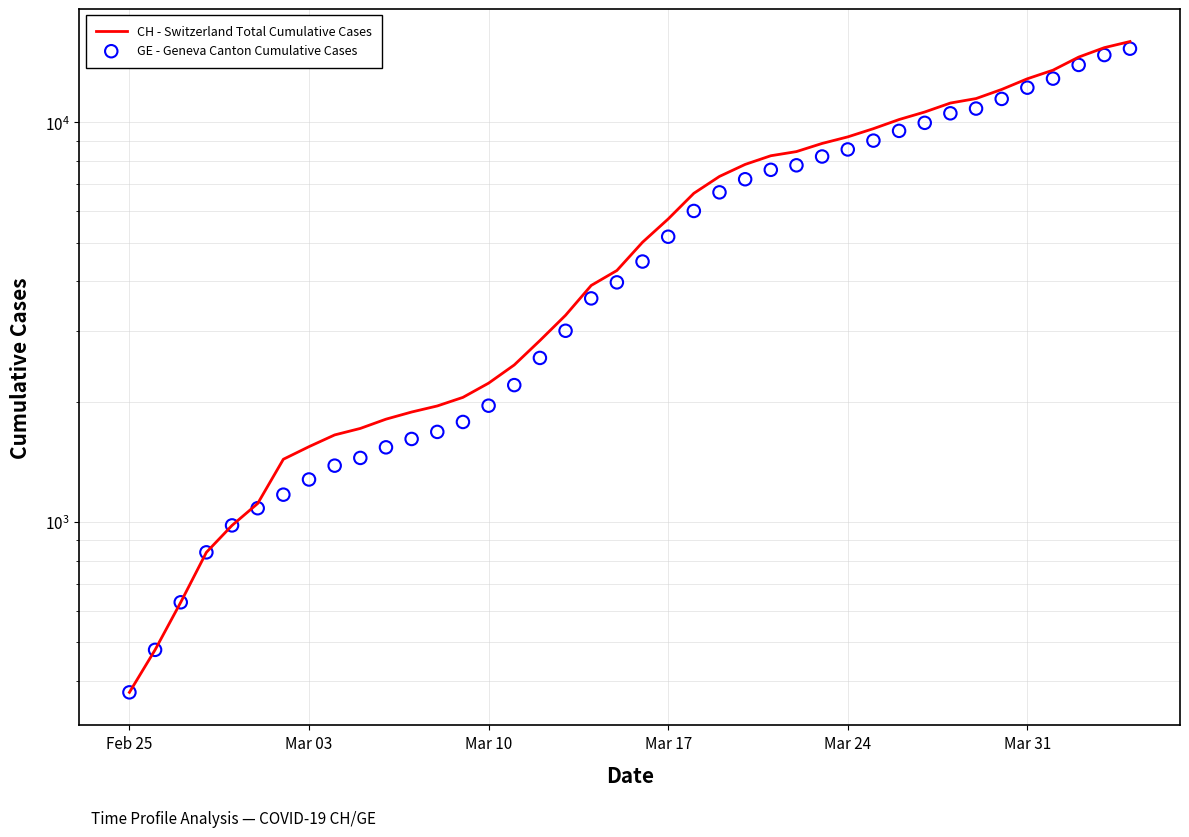

What are all the series names shown in the legend?

CH - Switzerland Total Cumulative Cases, GE - Geneva Canton Cumulative Cases